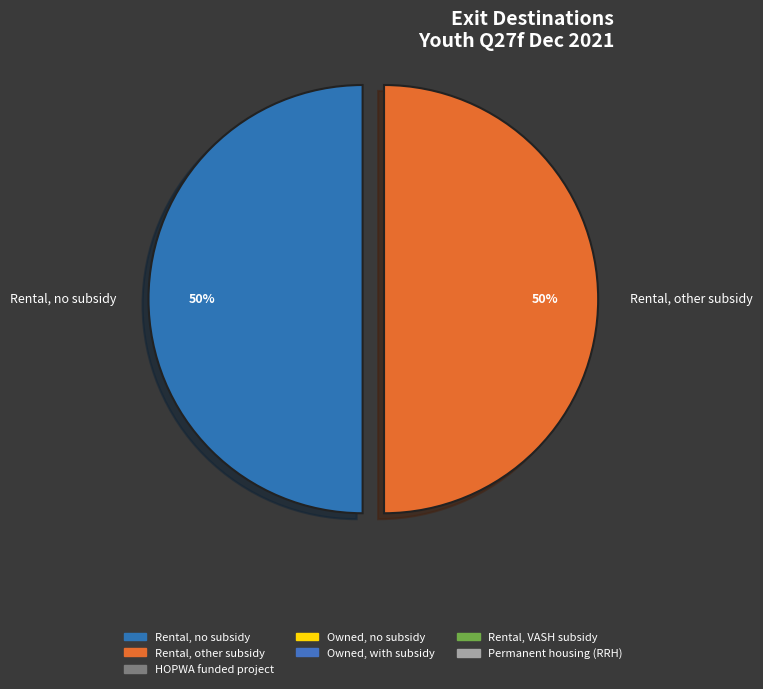

To the nearest percent, what is the average slice percentage?

50%